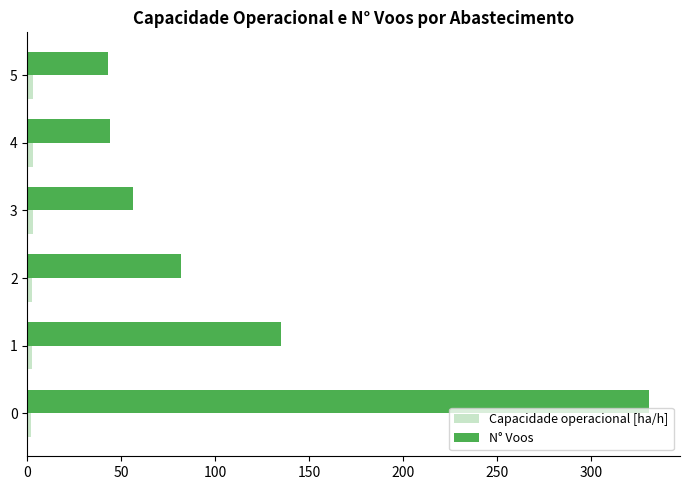

What is the minimum value for N° Voos?

43.0